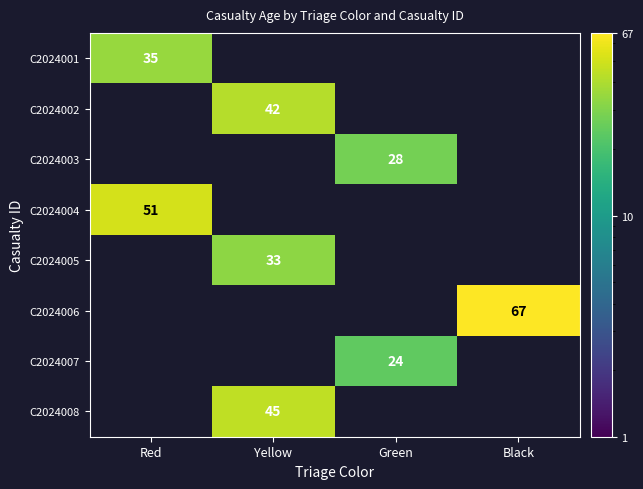

True or false: C2024007 has a value of 7 at Green.

False